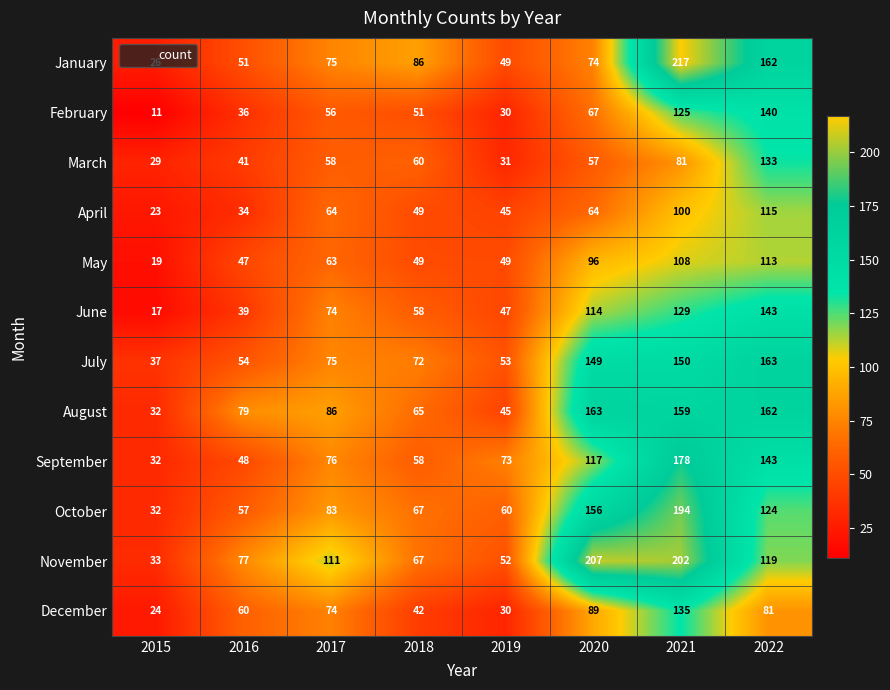

The June series shows 39 at 2016. True or false?

True